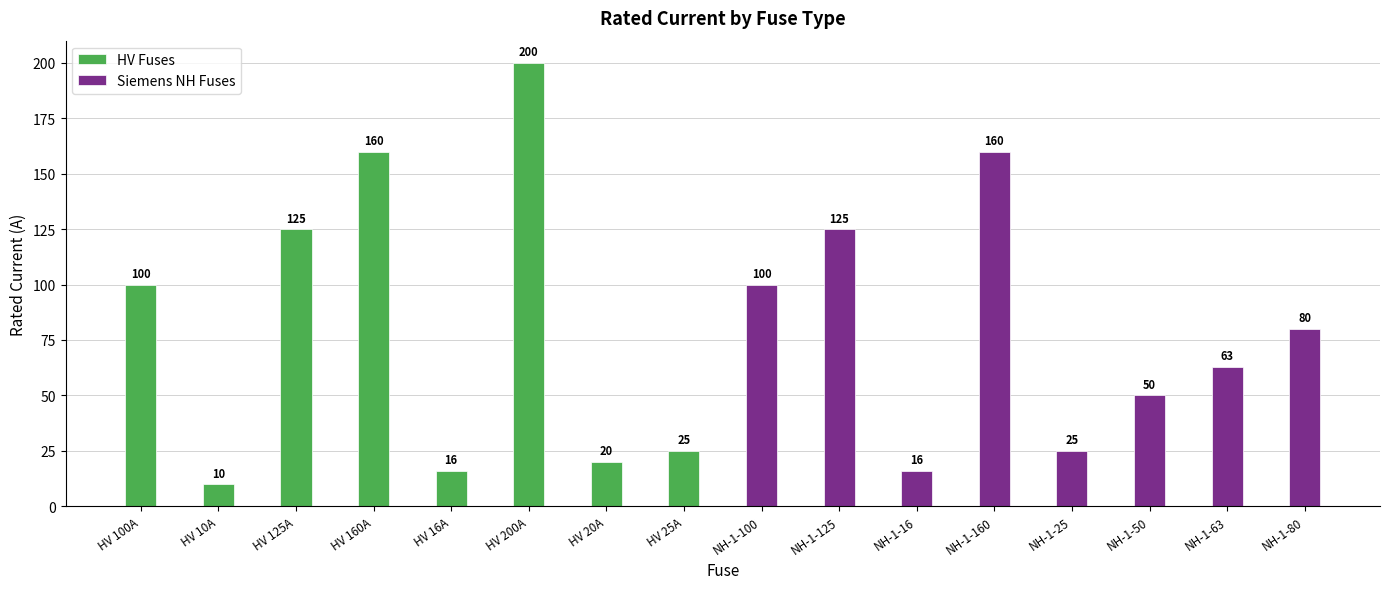

How many values in the HV Fuses series exceed 100?

3